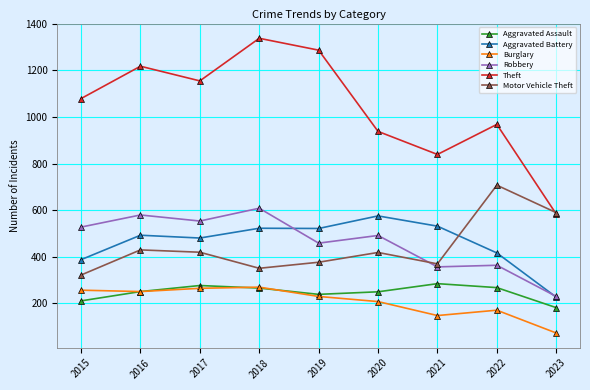

What is the approximate value of Burglary at 2019, to the nearest 10?

230